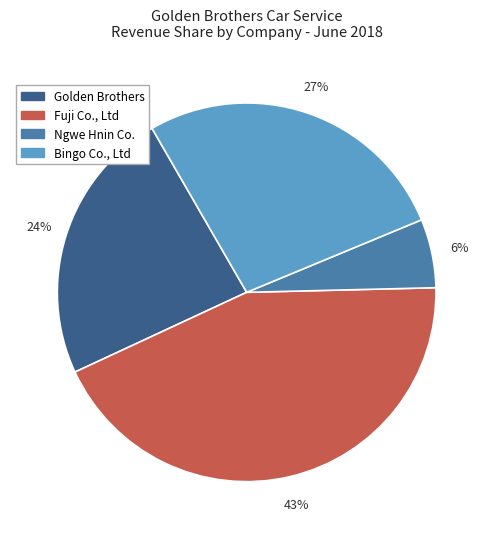

Does any single category account for the majority?

No